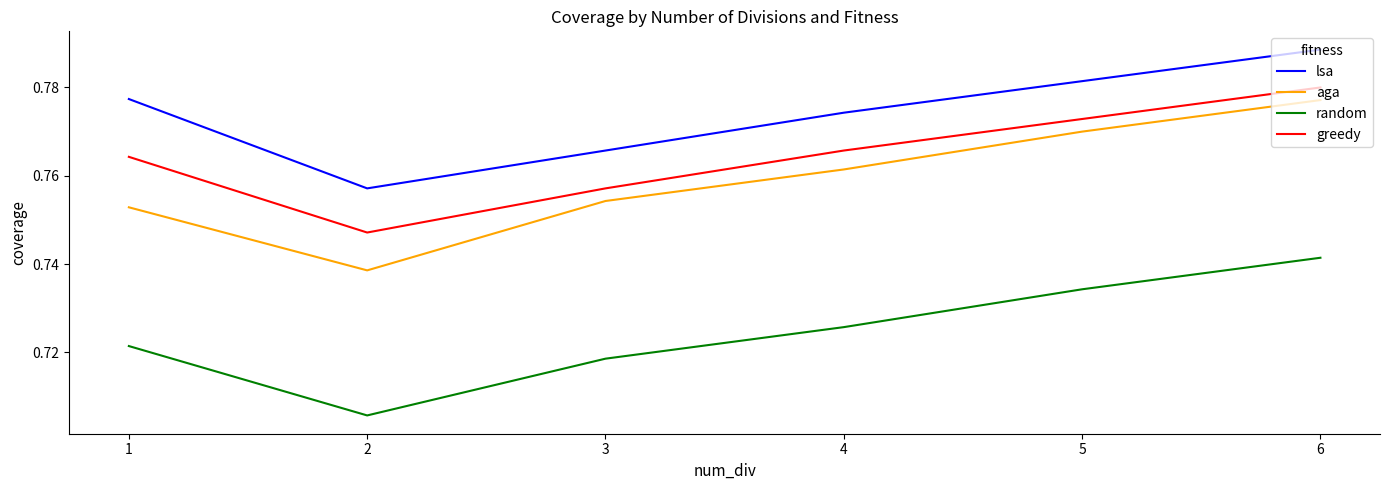

Which series changed the most between 2 and 6?

aga